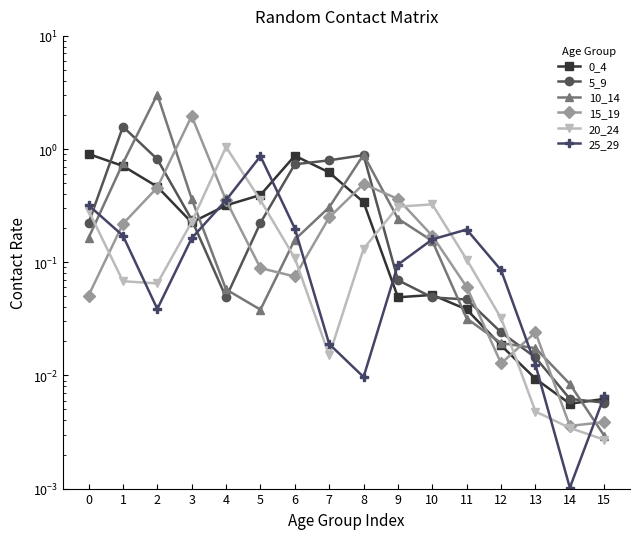

What is the total value across all series at 9?

1.1